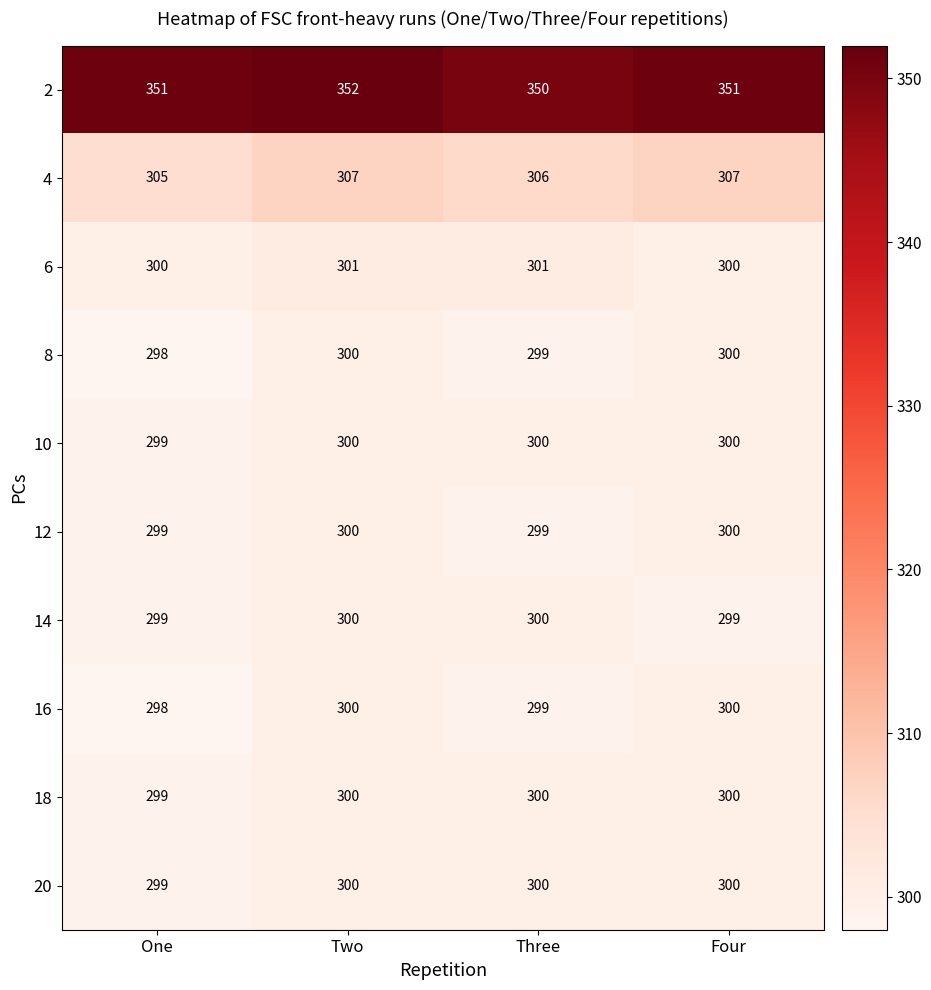

At which label is 20 closest to 299?

One